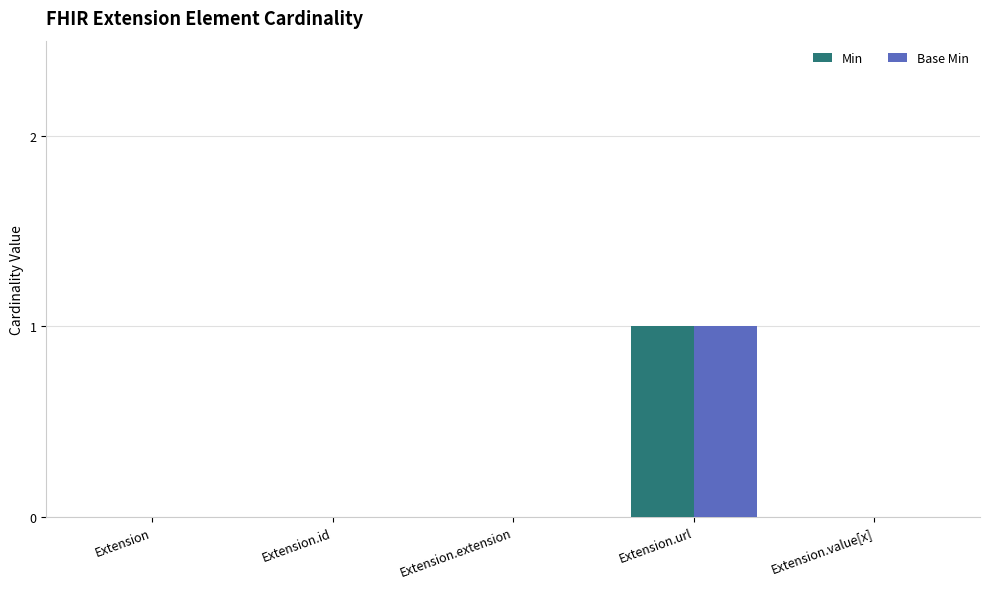

Does the chart contain stacked bars?

No